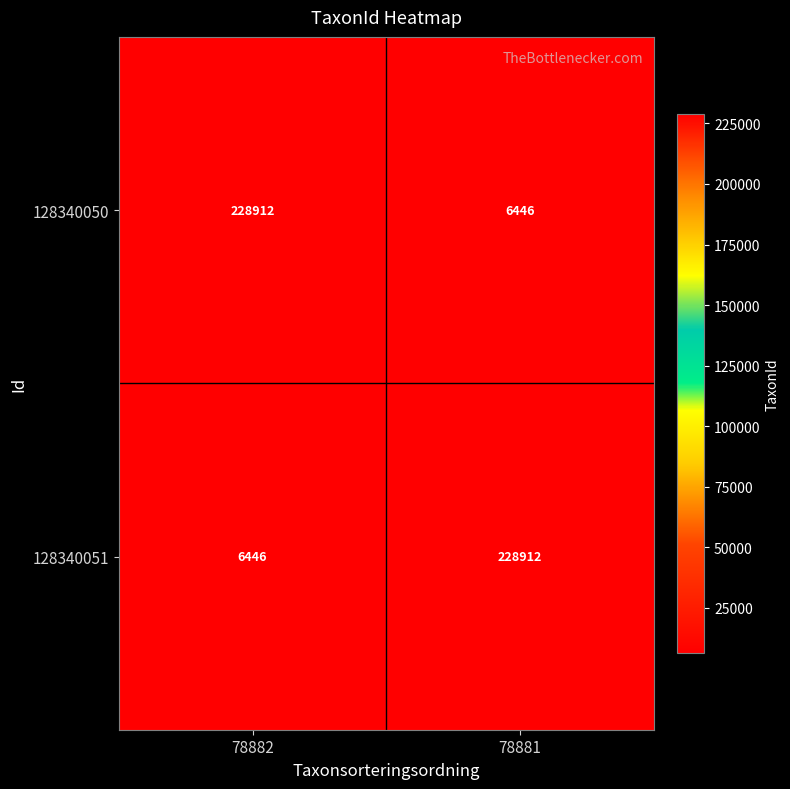

Is it true that 128340050 equals 228912 at 78882?

True